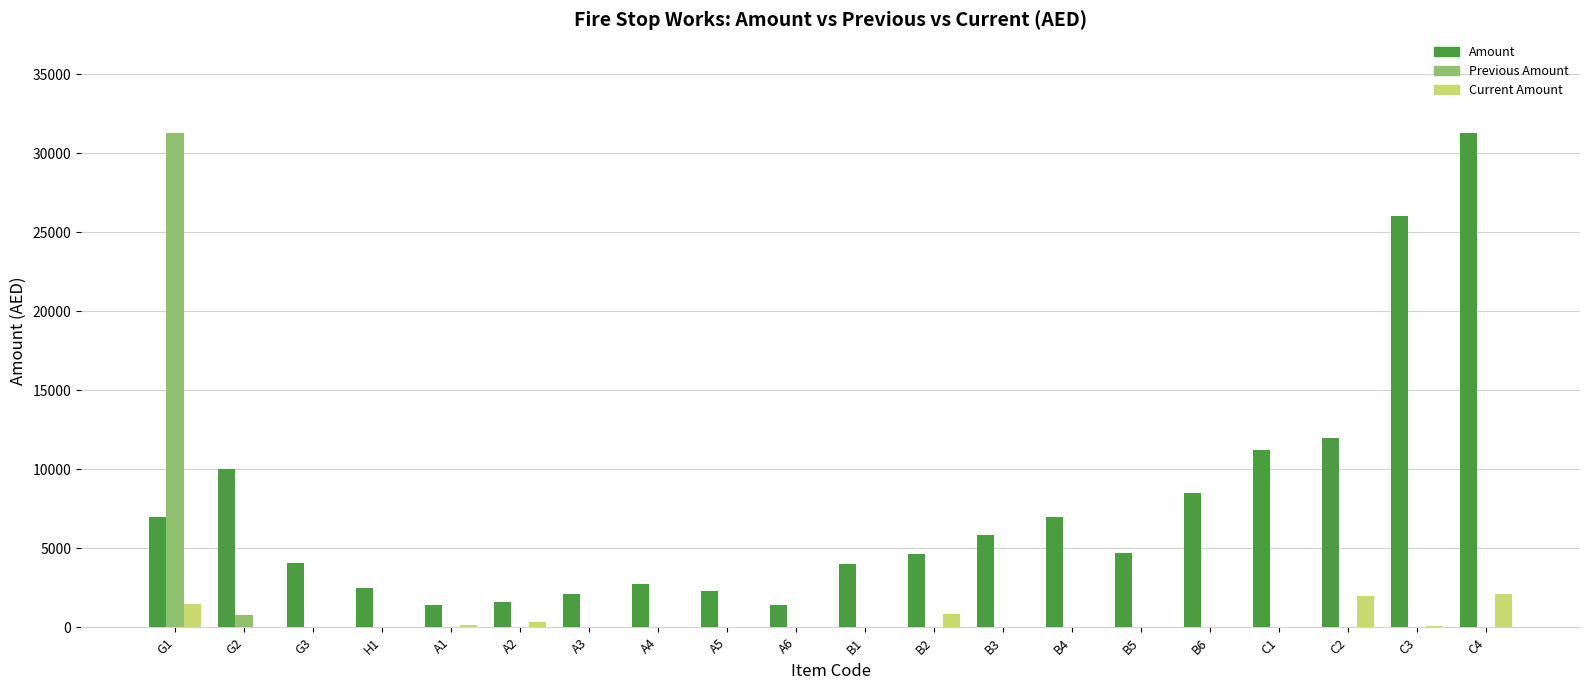

What is the sum of all Previous Amount values?

32051.1